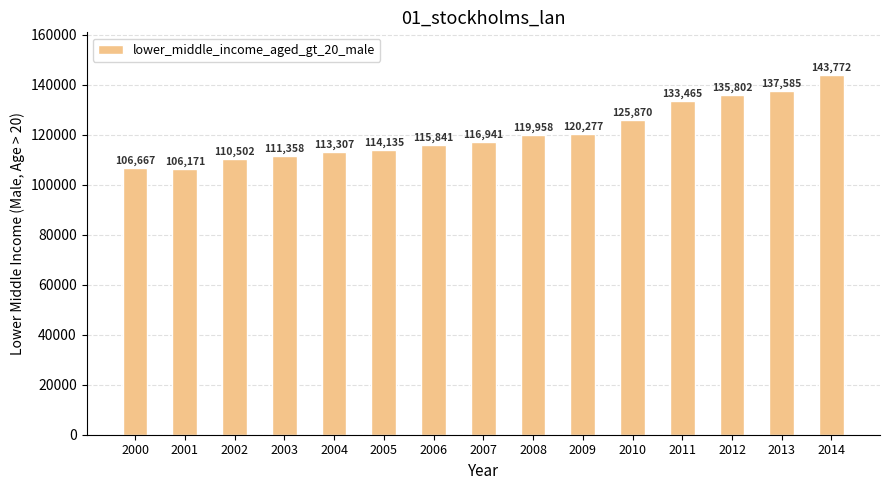

The value at 2004 is 113307. True or false?

True